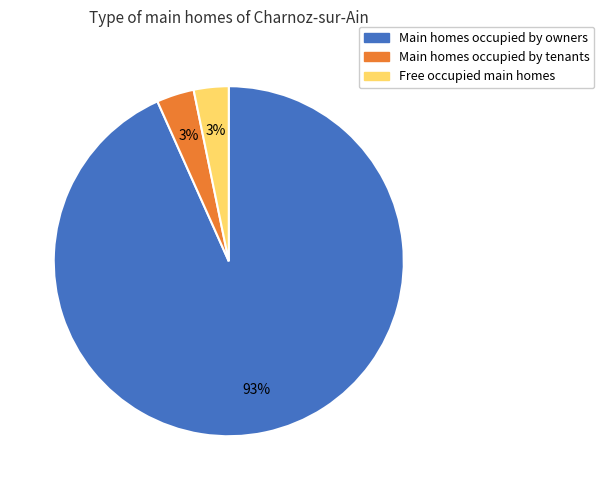

To the nearest percent, what percentage of the pie is Main homes occupied by tenants?

3%